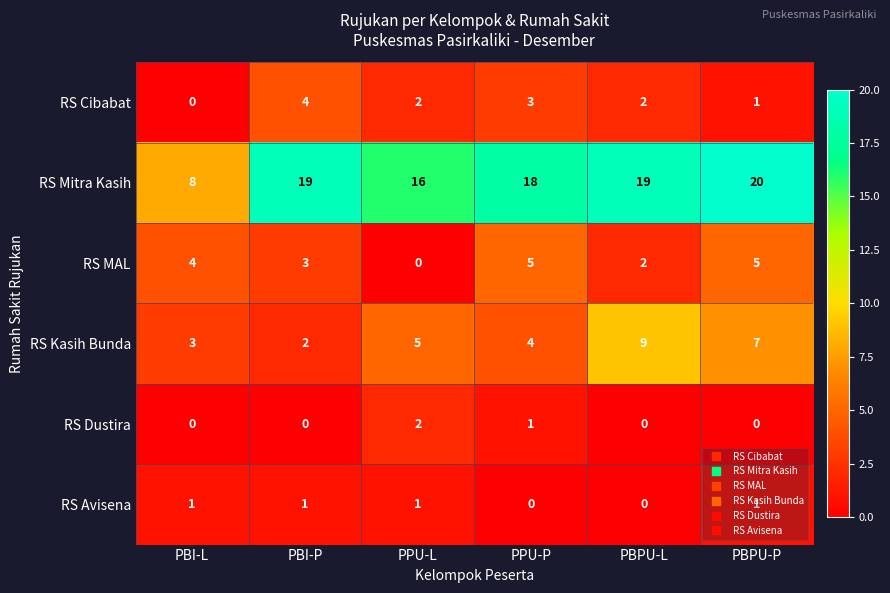

Which category has the highest value across all series?

PBPU-P